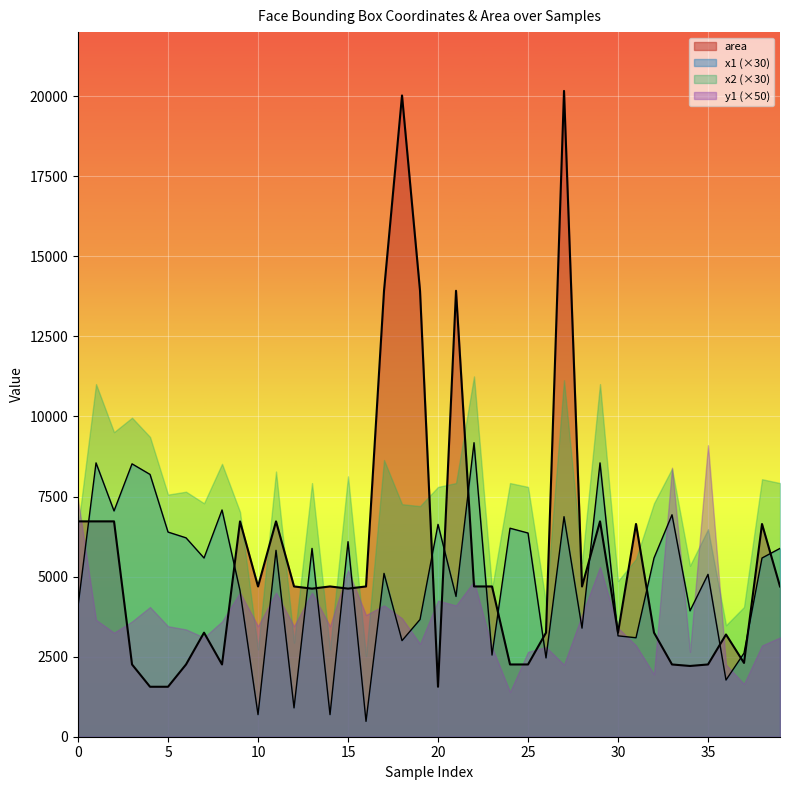

Is the value of x1 (×30) at 15 greater than the value of y1 (×50) at 15?

Yes